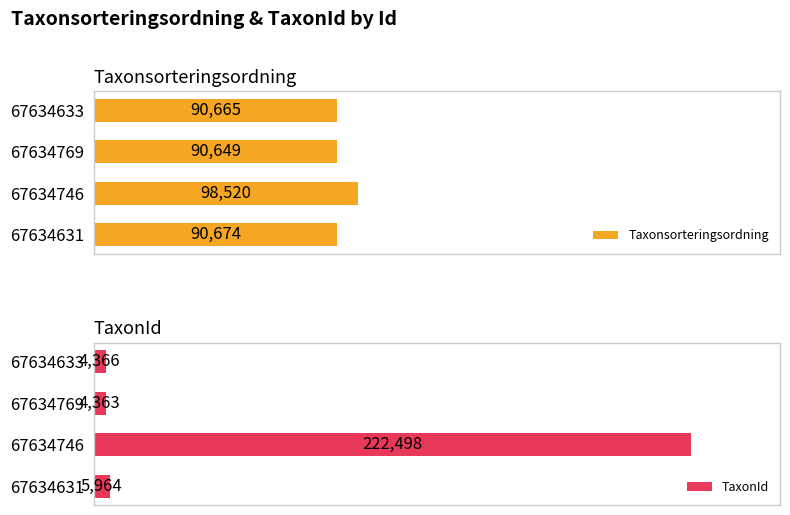

Which series has the widest spread of values?

TaxonId